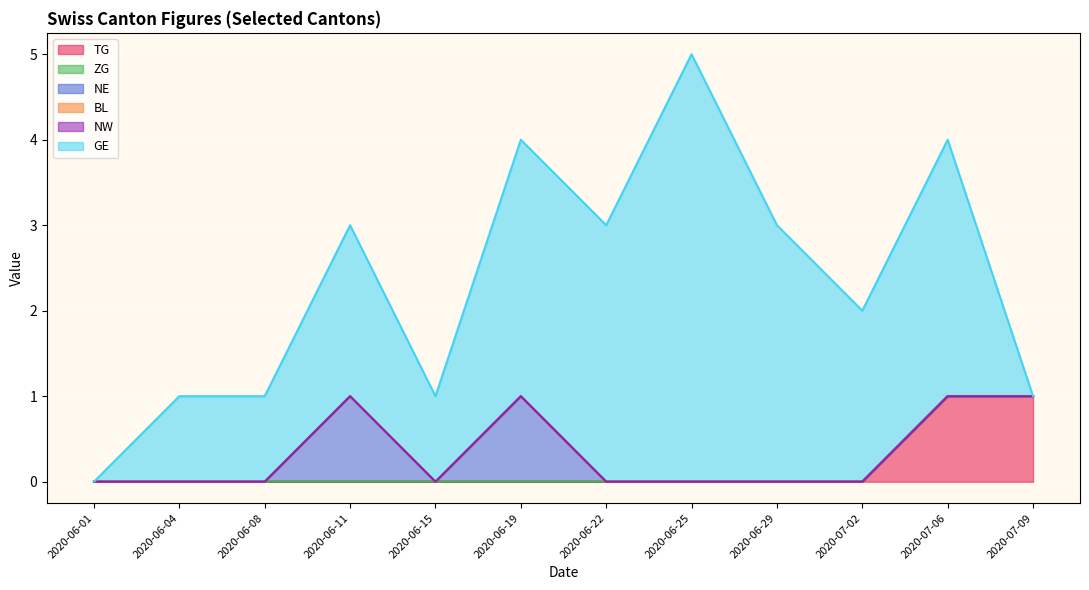

Is it true that NE equals 0 at 2020-06-29?

False